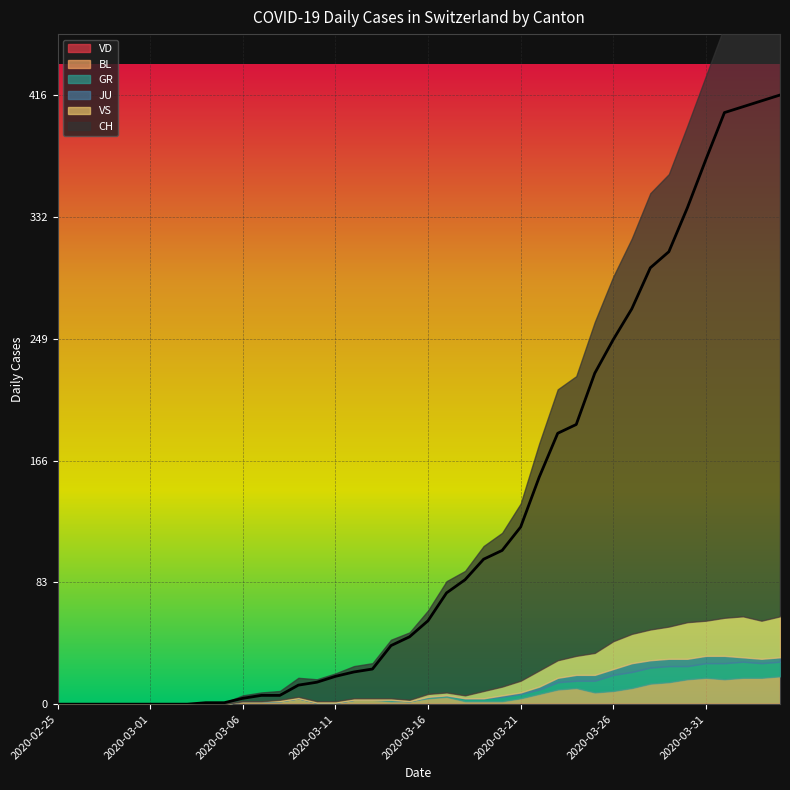

Which series has the widest spread of values?

CH